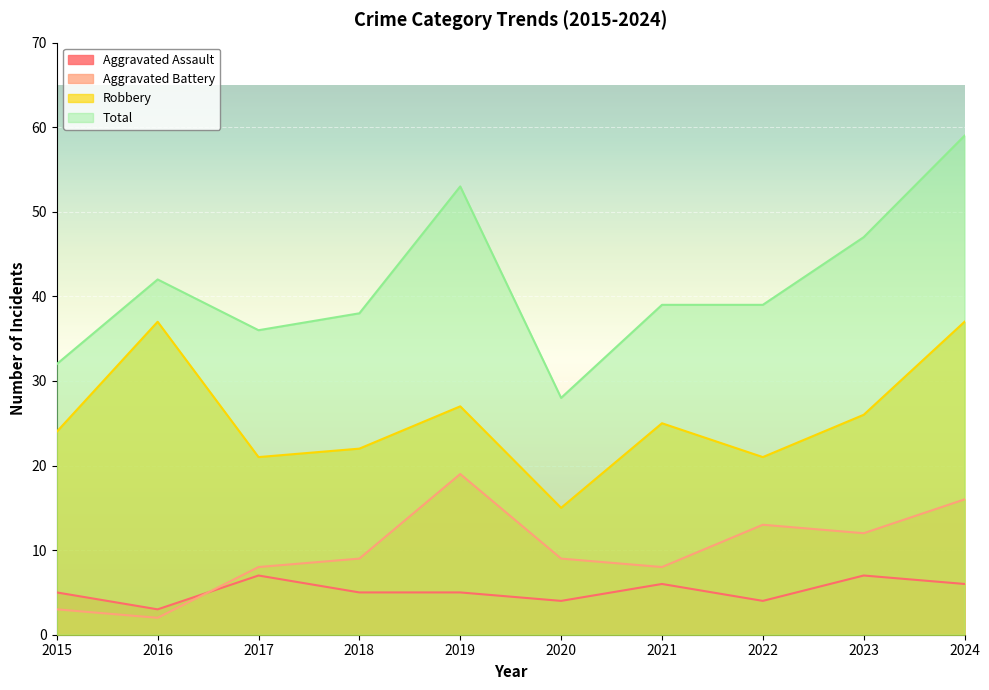

What is the value of the Robbery point at the 6th from the left?

15